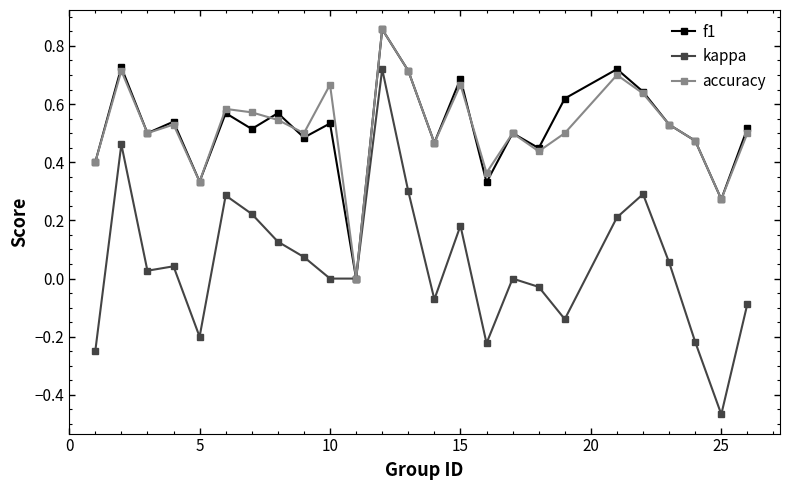

How many categories are shown in the chart?

25